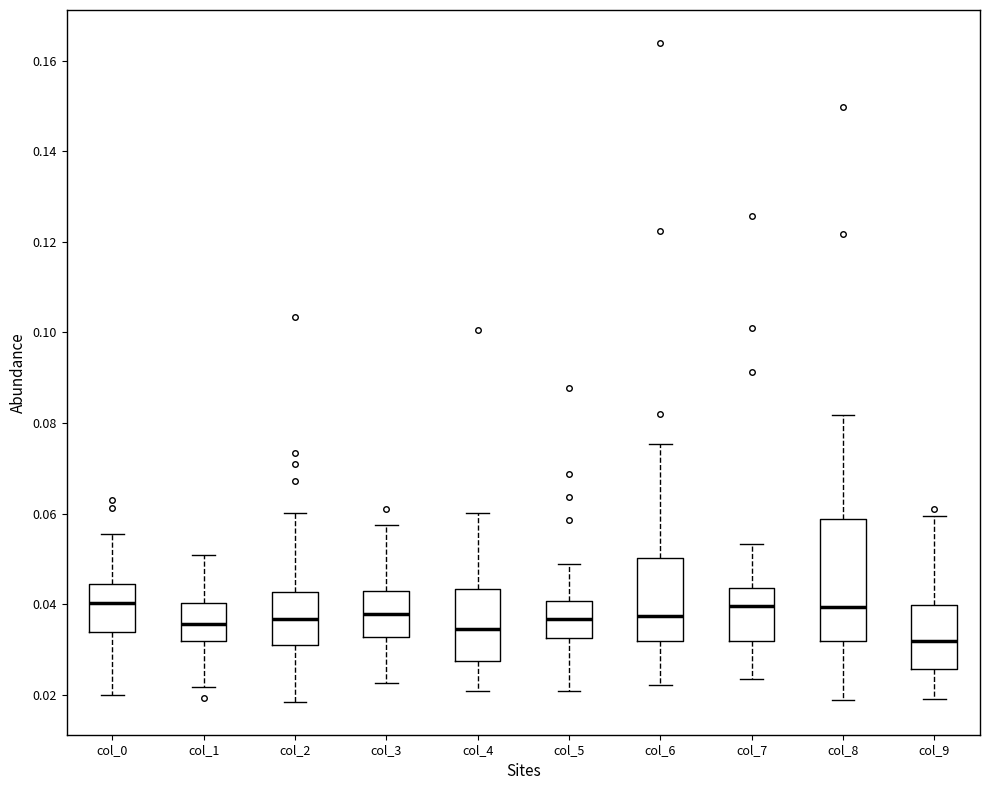

Reading left to right, read every box against the y-axis: the position of its median line, the range the box covers, and the ends of its whiskers. The values are not printed on the chart, so give them approximately, as read against the axis.

col_0: median 0.040, box 0.034 to 0.044, whiskers 0.020 to 0.056
col_1: median 0.036, box 0.032 to 0.040, whiskers 0.022 to 0.050
col_2: median 0.036, box 0.032 to 0.042, whiskers 0.018 to 0.060
col_3: median 0.038, box 0.032 to 0.042, whiskers 0.022 to 0.058
col_4: median 0.034, box 0.028 to 0.044, whiskers 0.020 to 0.060
col_5: median 0.036, box 0.032 to 0.040, whiskers 0.020 to 0.048
col_6: median 0.038, box 0.032 to 0.050, whiskers 0.022 to 0.076
col_7: median 0.040, box 0.032 to 0.044, whiskers 0.024 to 0.054
col_8: median 0.040, box 0.032 to 0.058, whiskers 0.018 to 0.082
col_9: median 0.032, box 0.026 to 0.040, whiskers 0.020 to 0.060